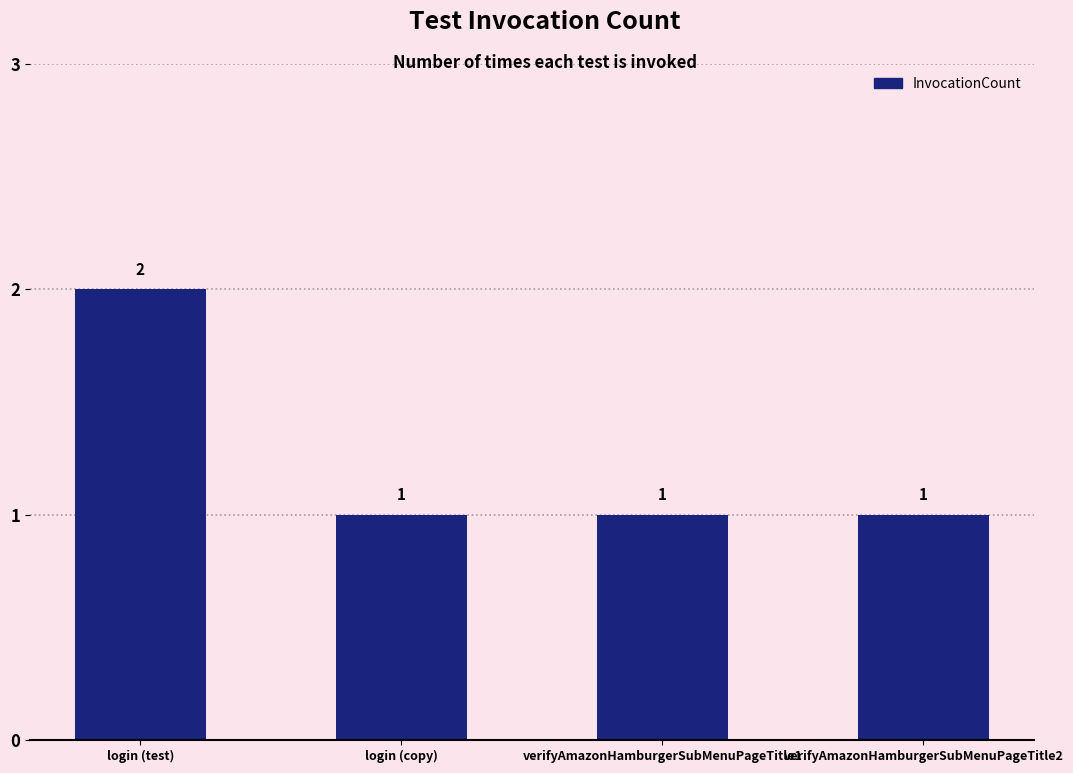

Approximately how many times larger is the value at login (test) compared to login (copy)?

2.0